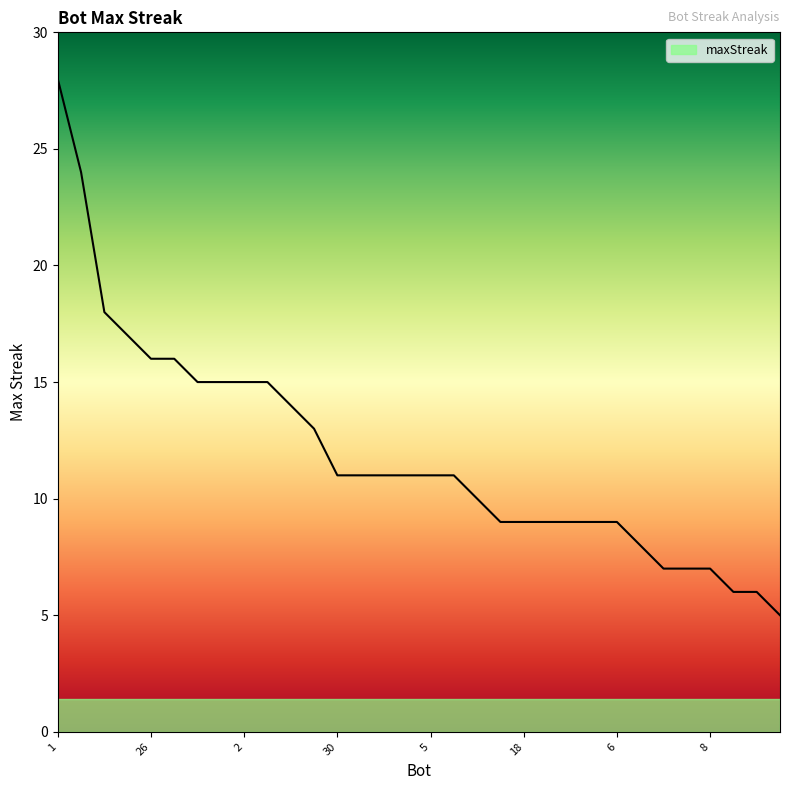

How many lines are shown in the chart?

1